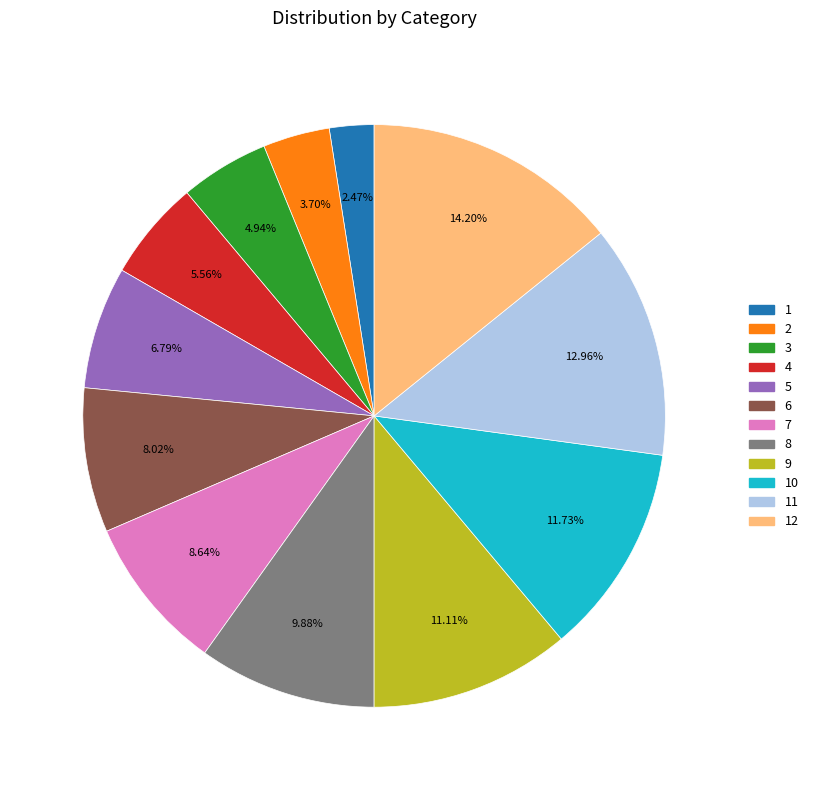

Is there any slice that represents more than half of the pie?

No